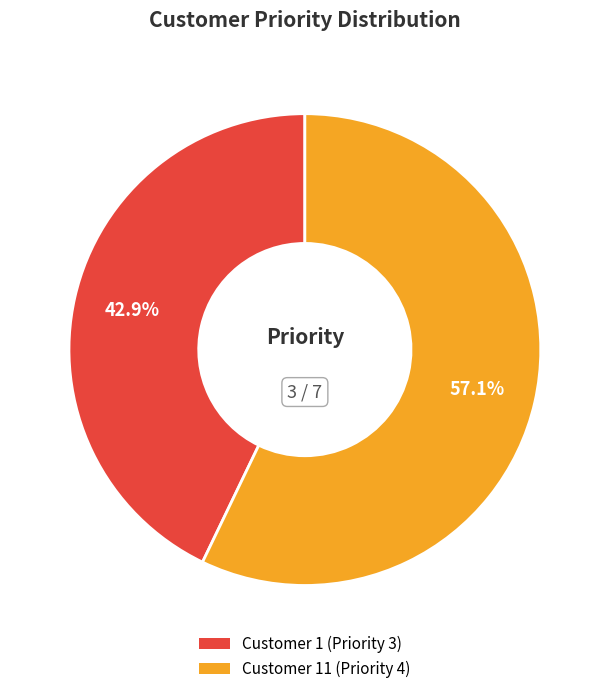

Does any single category account for the majority?

Yes